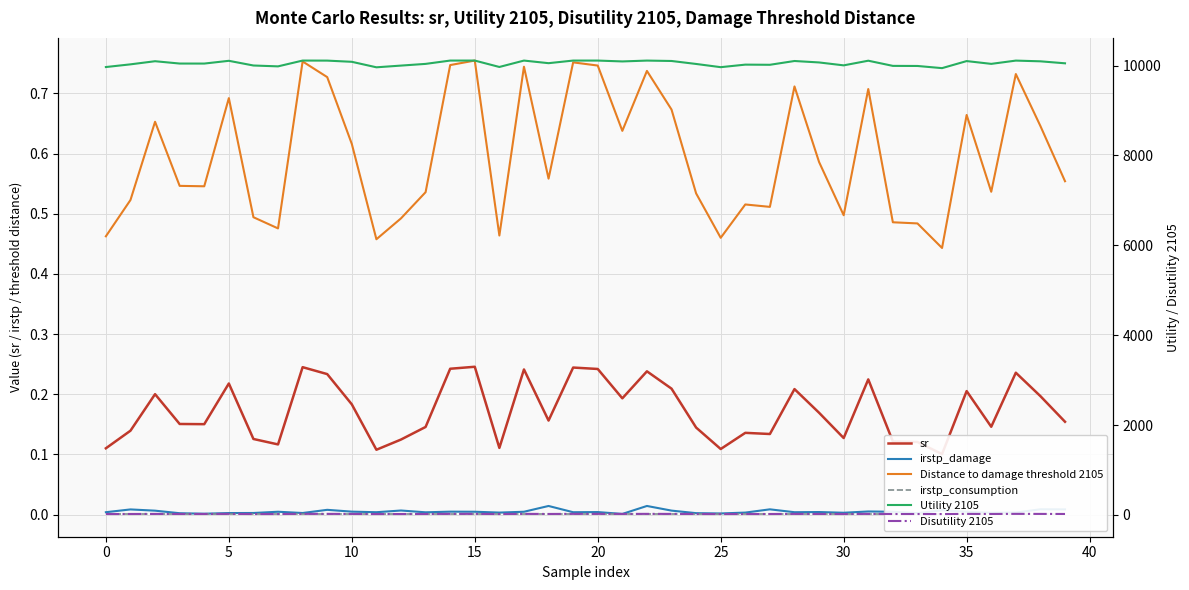

Does the chart display data point markers on the line(s)?

No